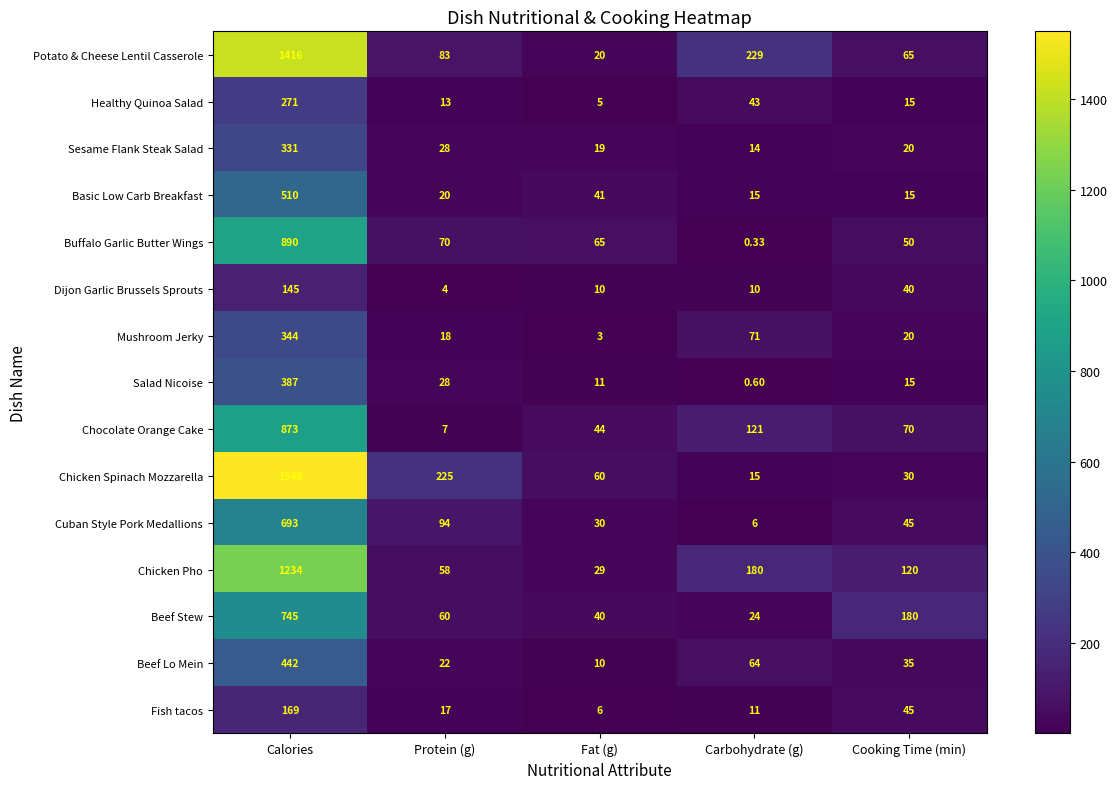

At which category does the chart reach its peak across all series?

Calories